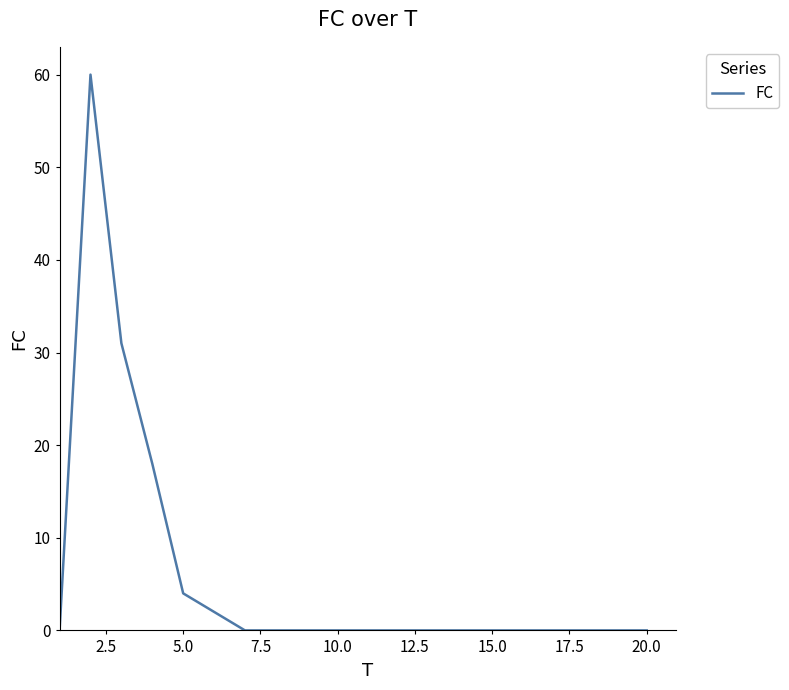

What is the maximum value shown in the chart?

60